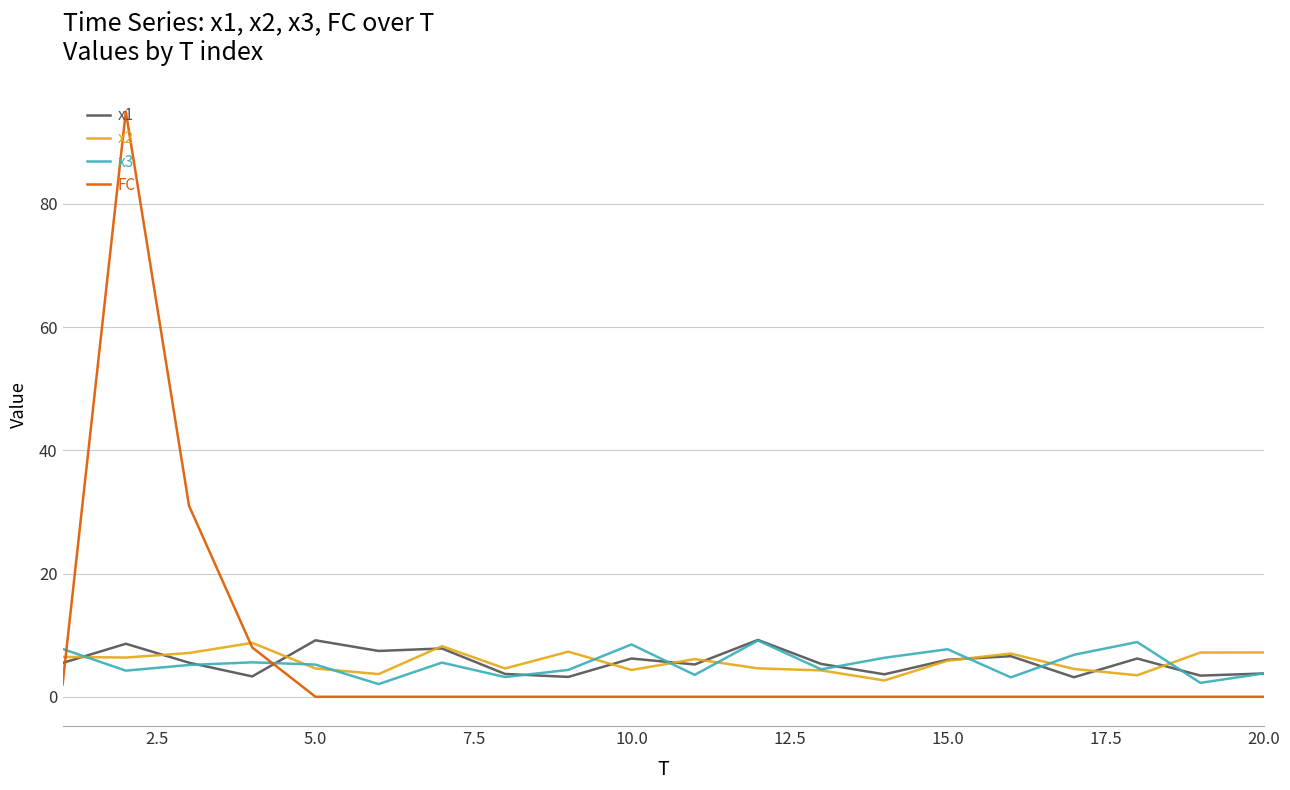

Which series has the widest spread of values?

FC